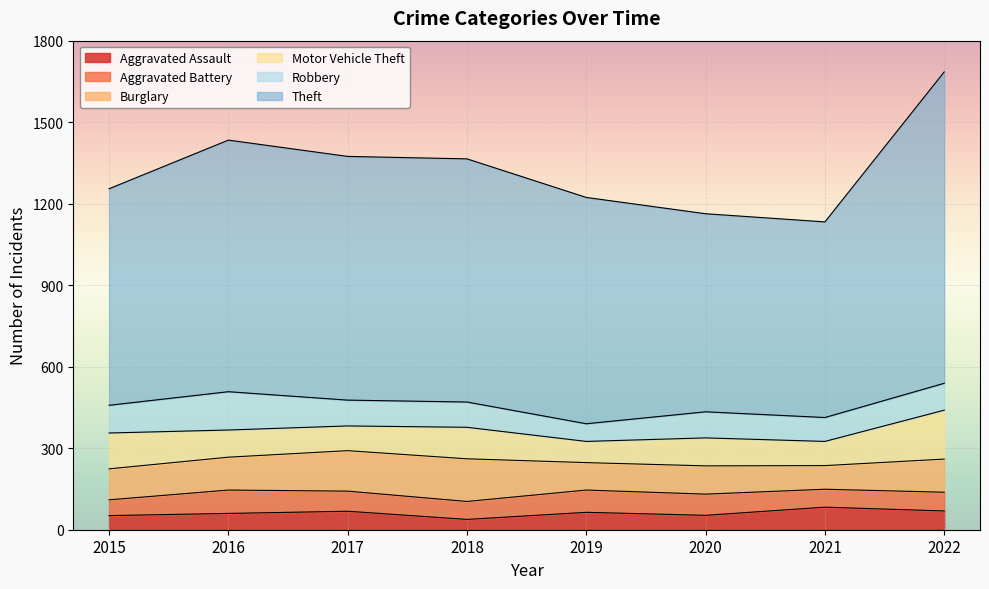

How many data points in Aggravated Battery are above 74?

3